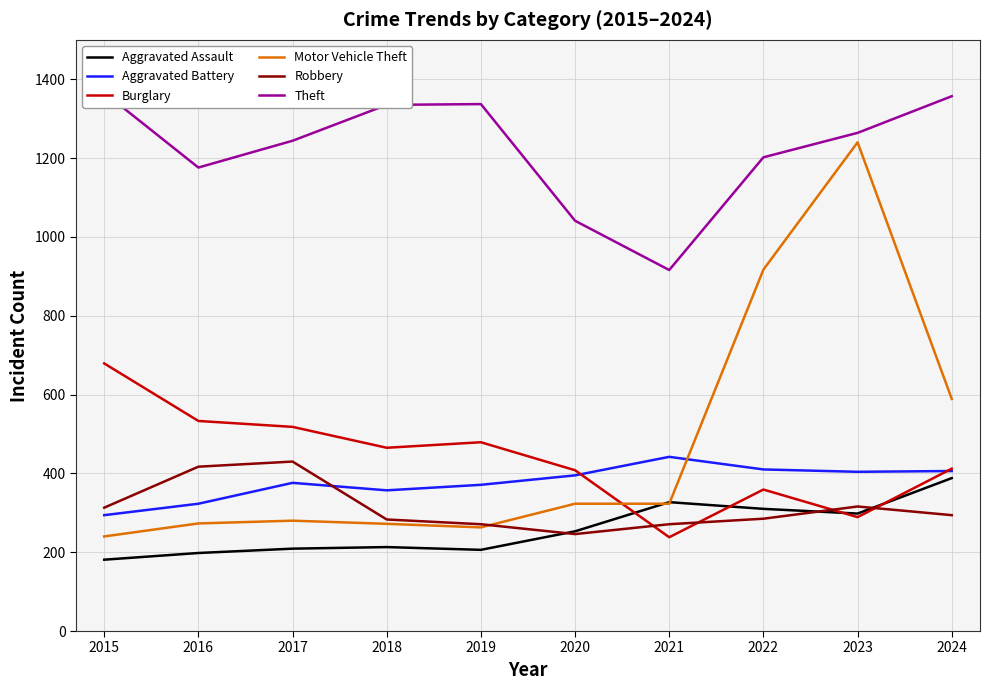

Which category has the highest value across all series?

2015